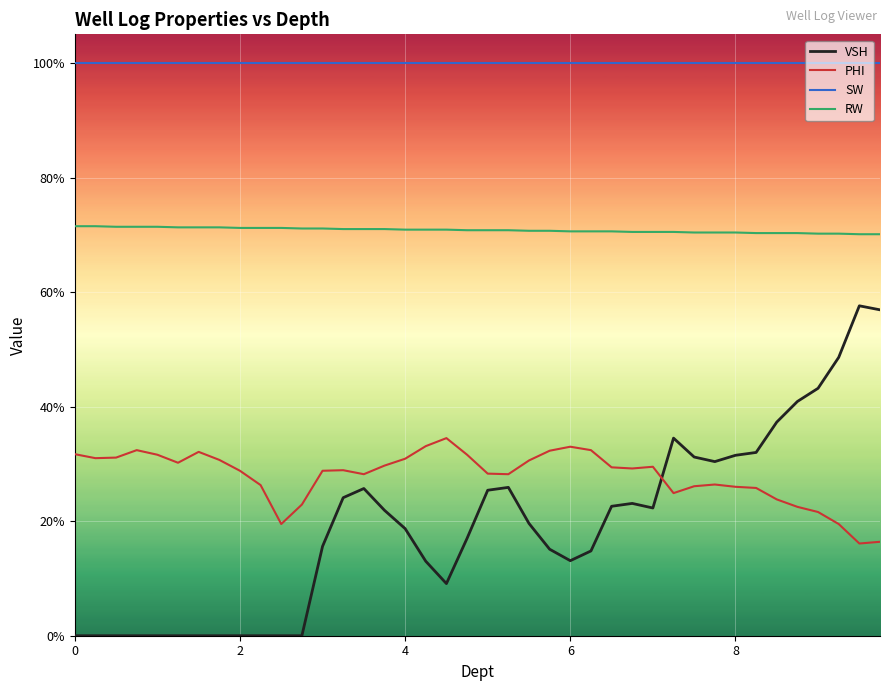

Does the chart display data point markers on the line(s)?

No